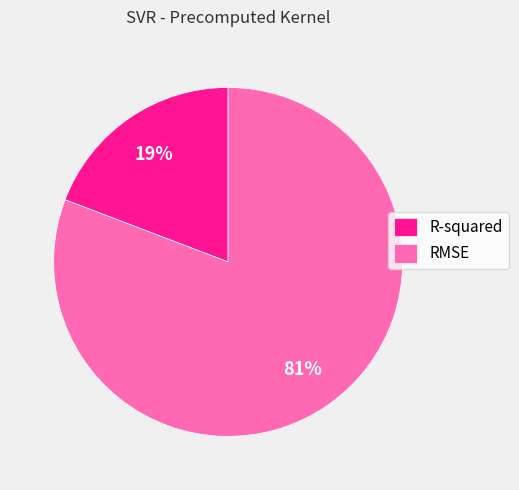

To the nearest percent, what is the difference between the largest and smallest slice percentages?

62%